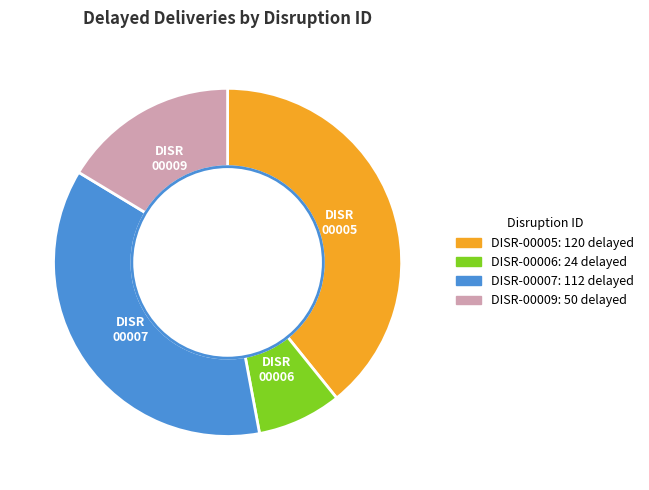

How many segments does this pie chart have?

4